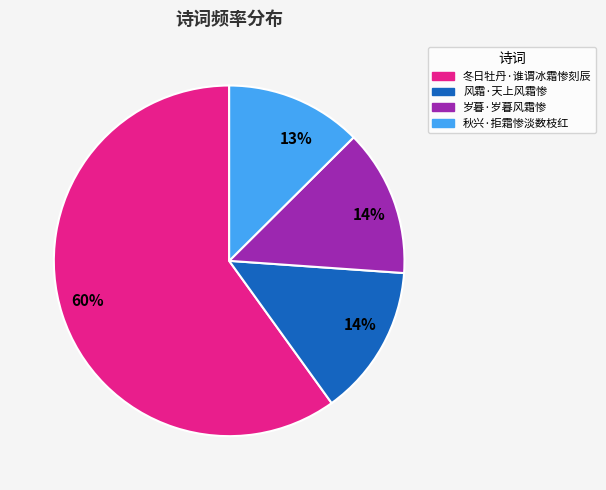

Between 风霜·天上风霜惨 and 秋兴·拒霜惨淡数枝红, which is larger?

风霜·天上风霜惨